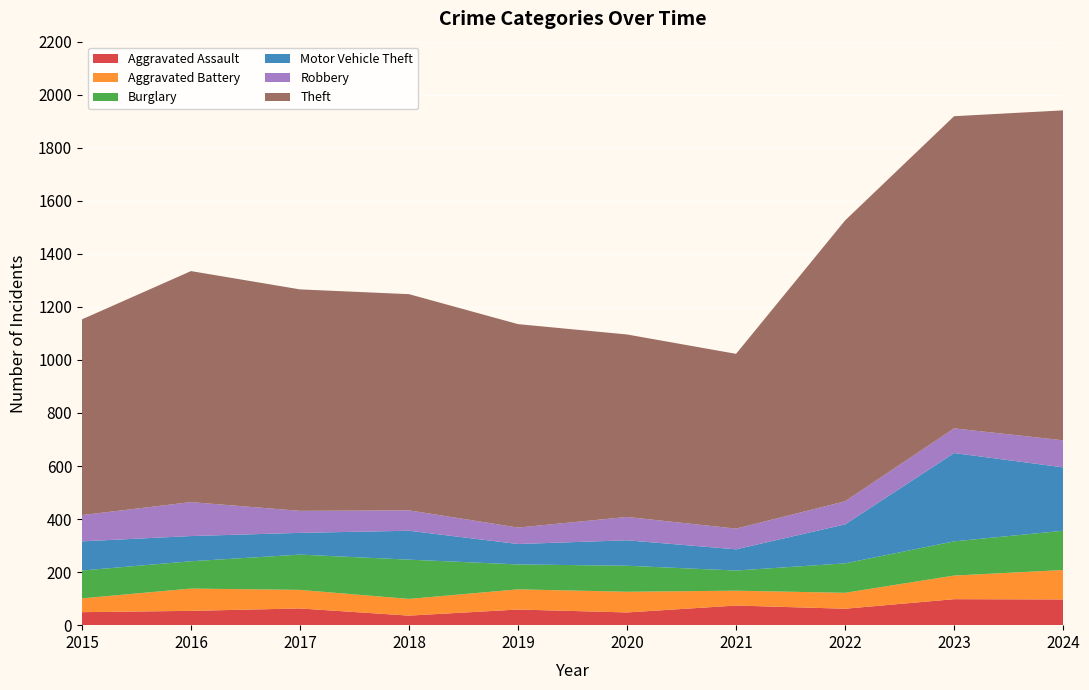

Reading left to right, list all the values displayed in this chart.

Aggravated Assault: 49	54	63	36	59	48	74	62	98	97
Aggravated Battery: 52	84	70	63	76	78	56	60	89	111
Burglary: 105	103	133	148	94	98	76	111	129	148
Motor Vehicle Theft: 110	95	82	109	77	96	80	147	333	239
Robbery: 99	128	83	77	62	88	78	87	93	102
Theft: 738	871	835	815	767	688	659	1059	1177	1244